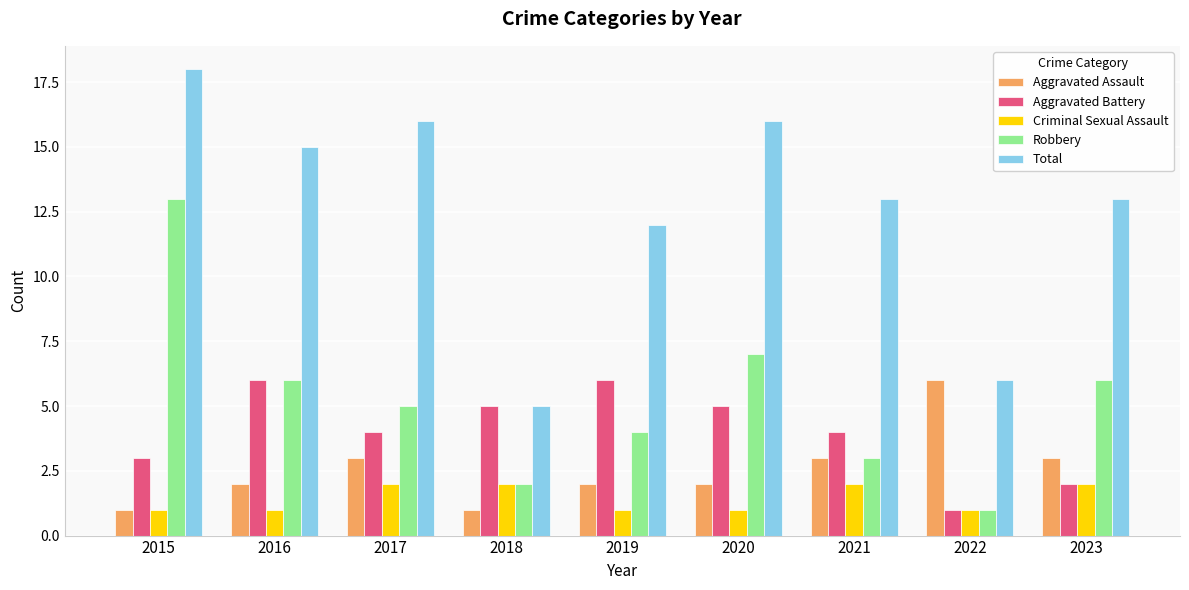

Reading left to right, what are all the values shown in this chart?

Aggravated Assault: 1	2	3	1	2	2	3	6	3
Aggravated Battery: 3	6	4	5	6	5	4	1	2
Criminal Sexual Assault: 1	1	2	2	1	1	2	1	2
Robbery: 13	6	5	2	4	7	3	1	6
Total: 18	15	16	5	12	16	13	6	13